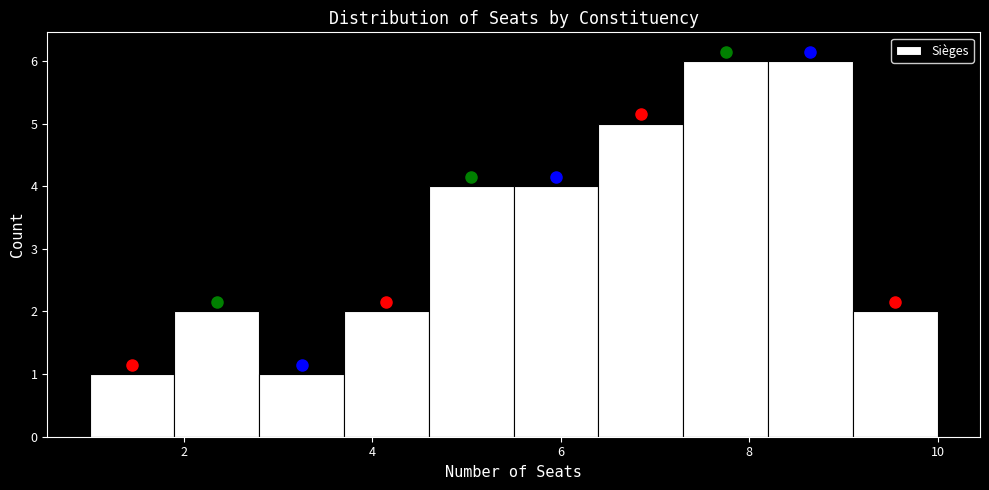

Reading left to right, transcribe this chart: for each bar, give the range it covers on the x-axis and its height. Neither the bar edges nor the heights are printed on the chart, so give them approximately, as read against the axes.

1.0 to 1.9: 1
1.9 to 2.8: 2
2.8 to 3.7: 1
3.7 to 4.6: 2
4.6 to 5.5: 4
5.5 to 6.4: 4
6.4 to 7.3: 5
7.3 to 8.2: 6
8.2 to 9.1: 6
9.1 to 10.0: 2